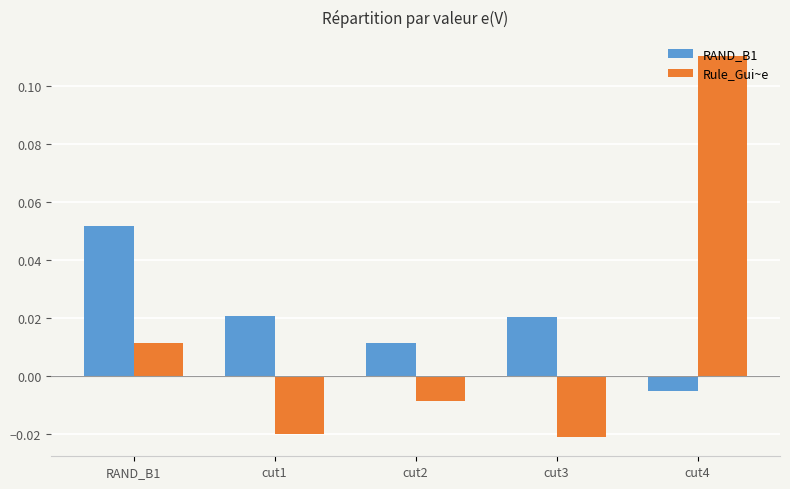

How many groups of bars are there?

5